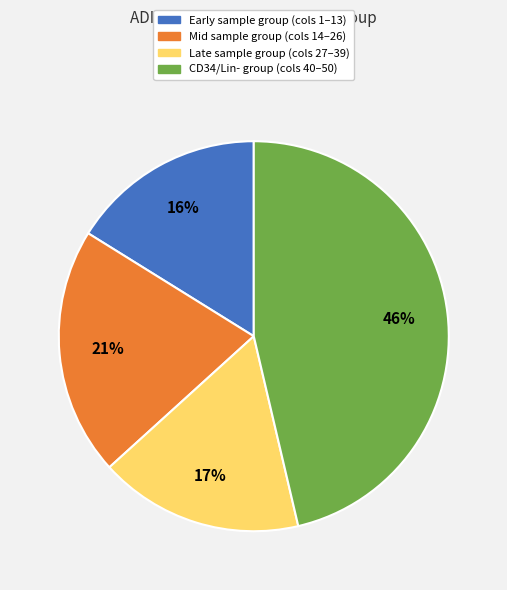

Between Late sample group (cols 27–39) and Mid sample group (cols 14–26), which is larger?

Mid sample group (cols 14–26)